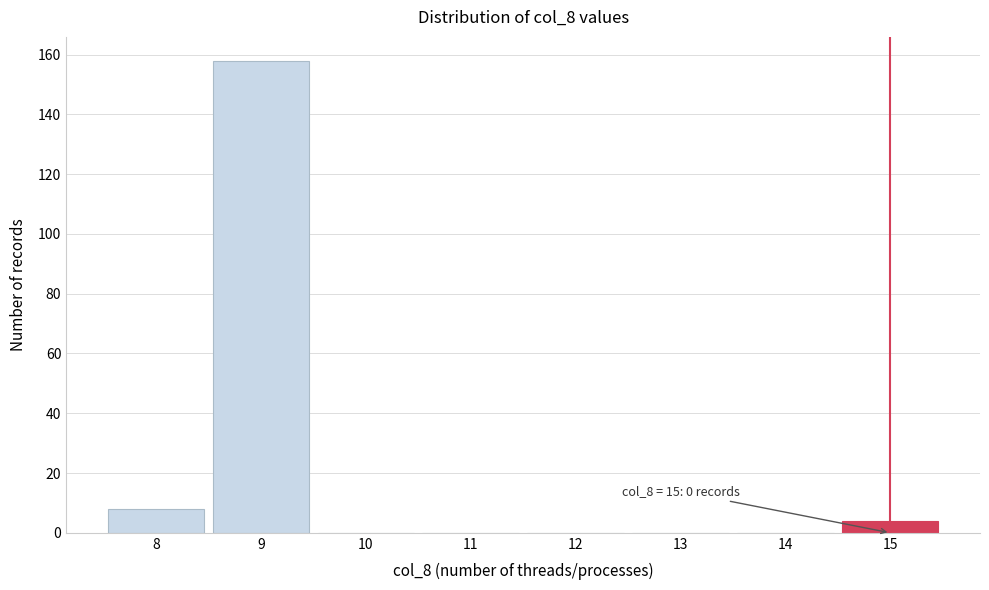

Which range on the x-axis has the tallest bar?

8.5 to 9.5